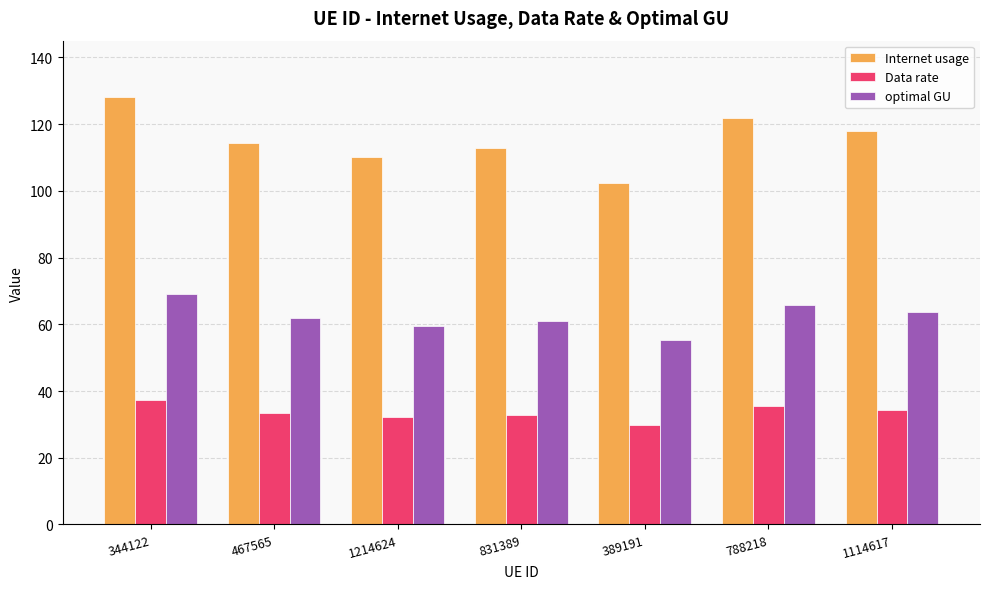

At how many categories does at least one series exceed 116?

3